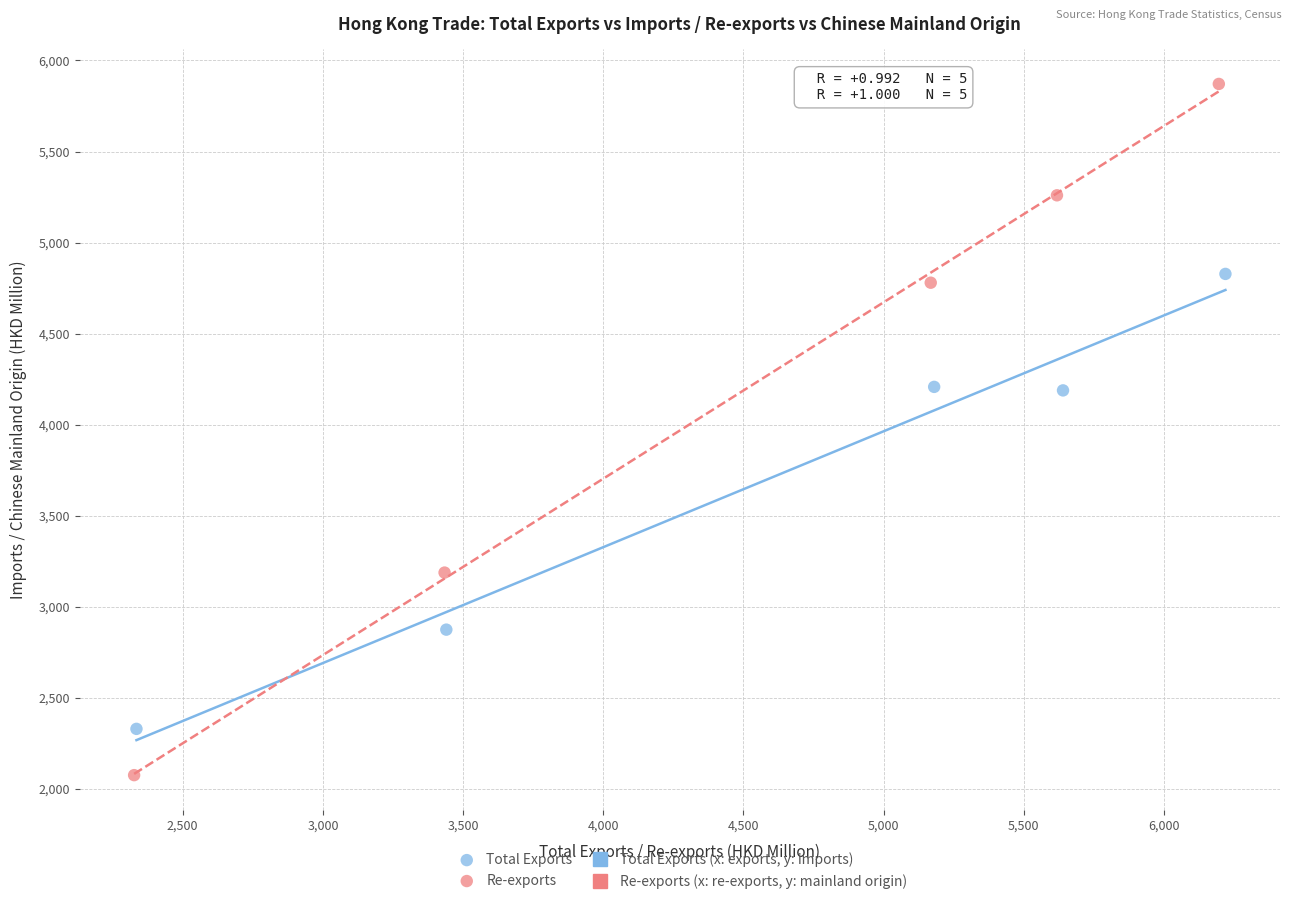

Which series contains the lowest Y value?

Re-exports